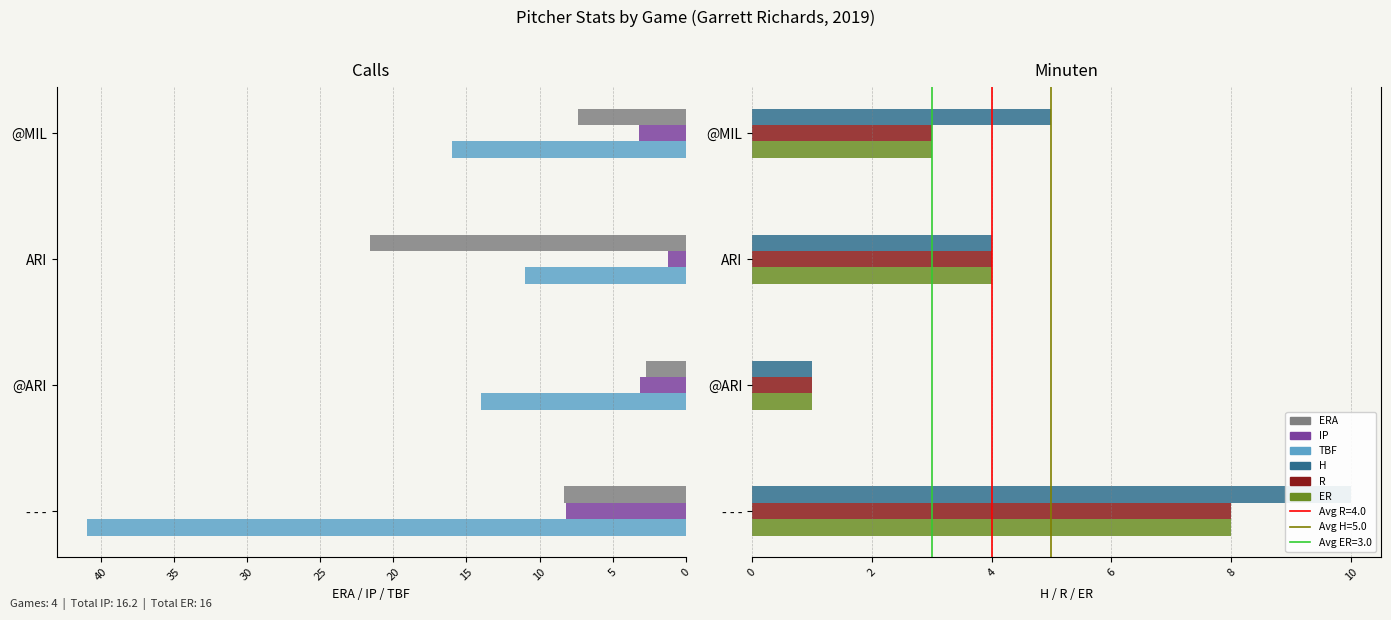

What is the value of the ER bar at the 1st from the left?

8.0